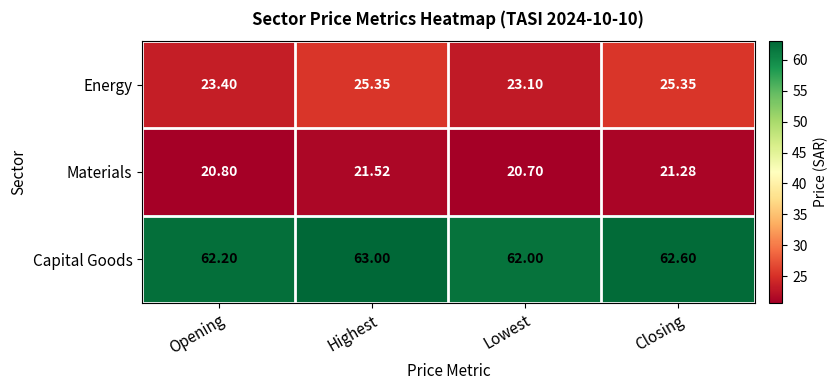

Rank the categories by Materials value from highest to lowest.

Highest, Closing, Opening, Lowest